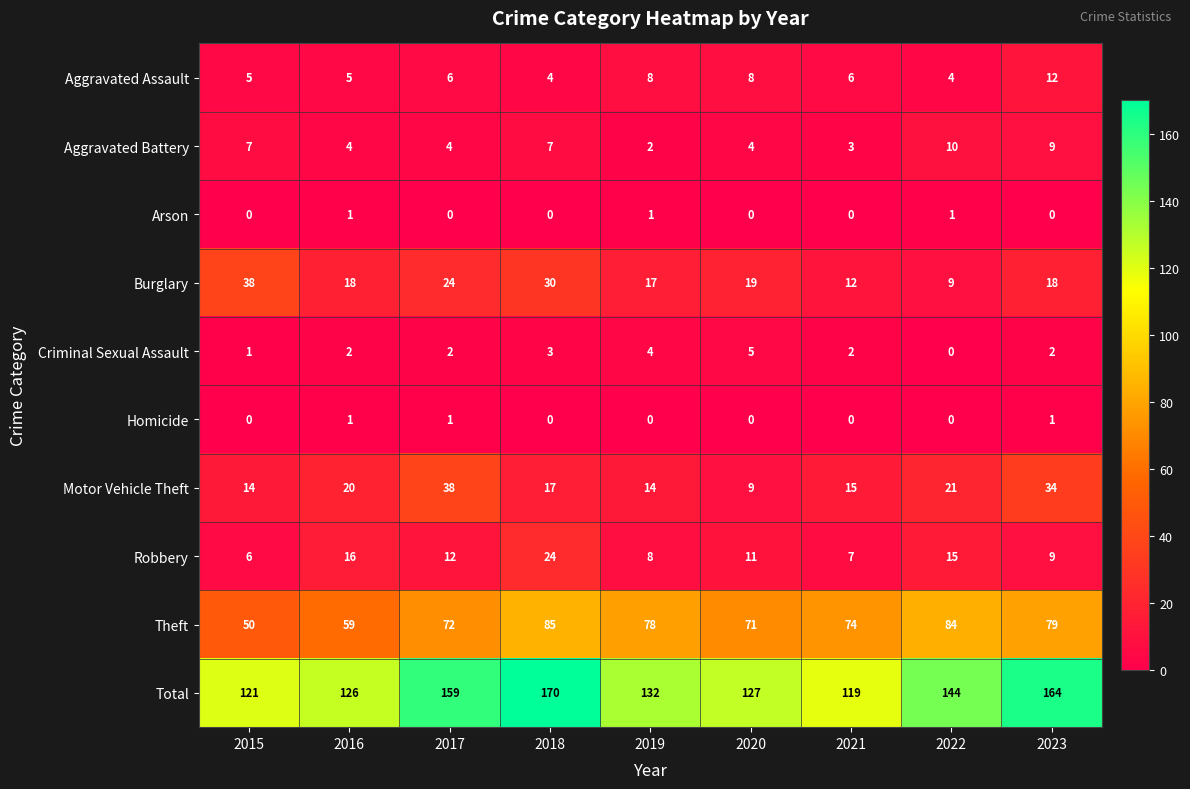

What is the difference between the highest and lowest values at 2021?

119